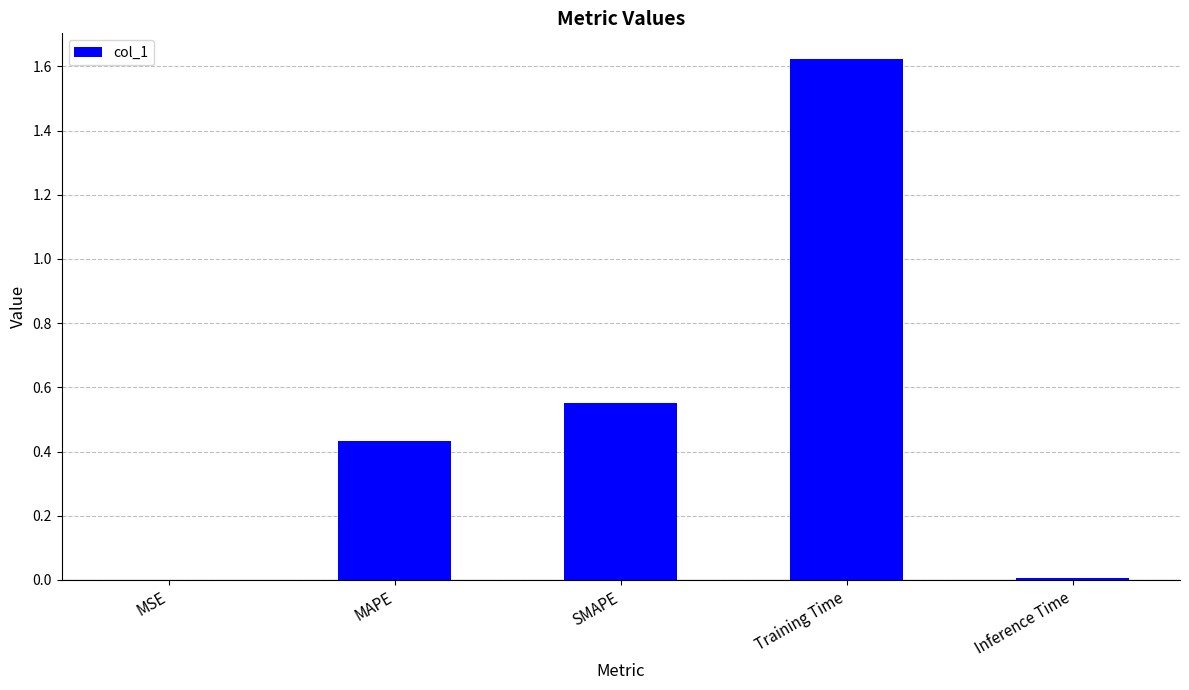

Which category has the highest value across all series?

Training Time